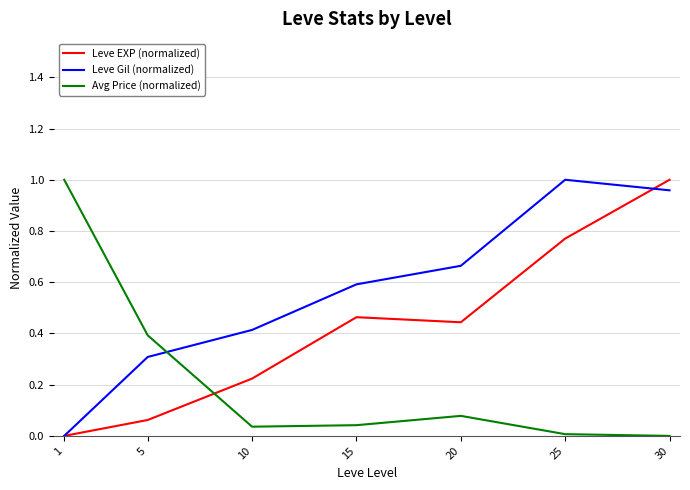

How many interior local valleys does the Leve EXP (normalized) series have?

1